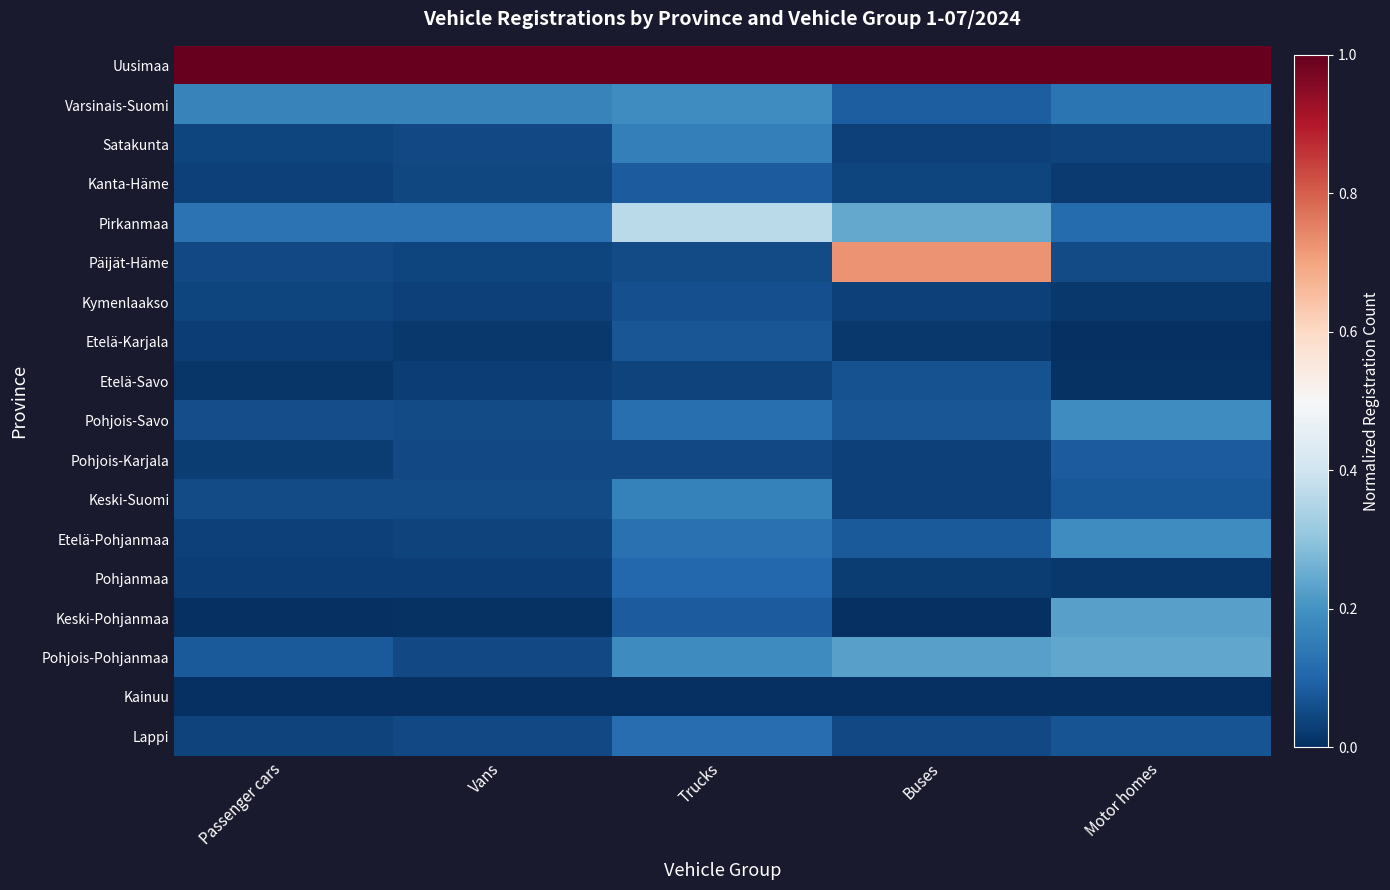

Which series has the widest spread of values?

Päijät-Häme